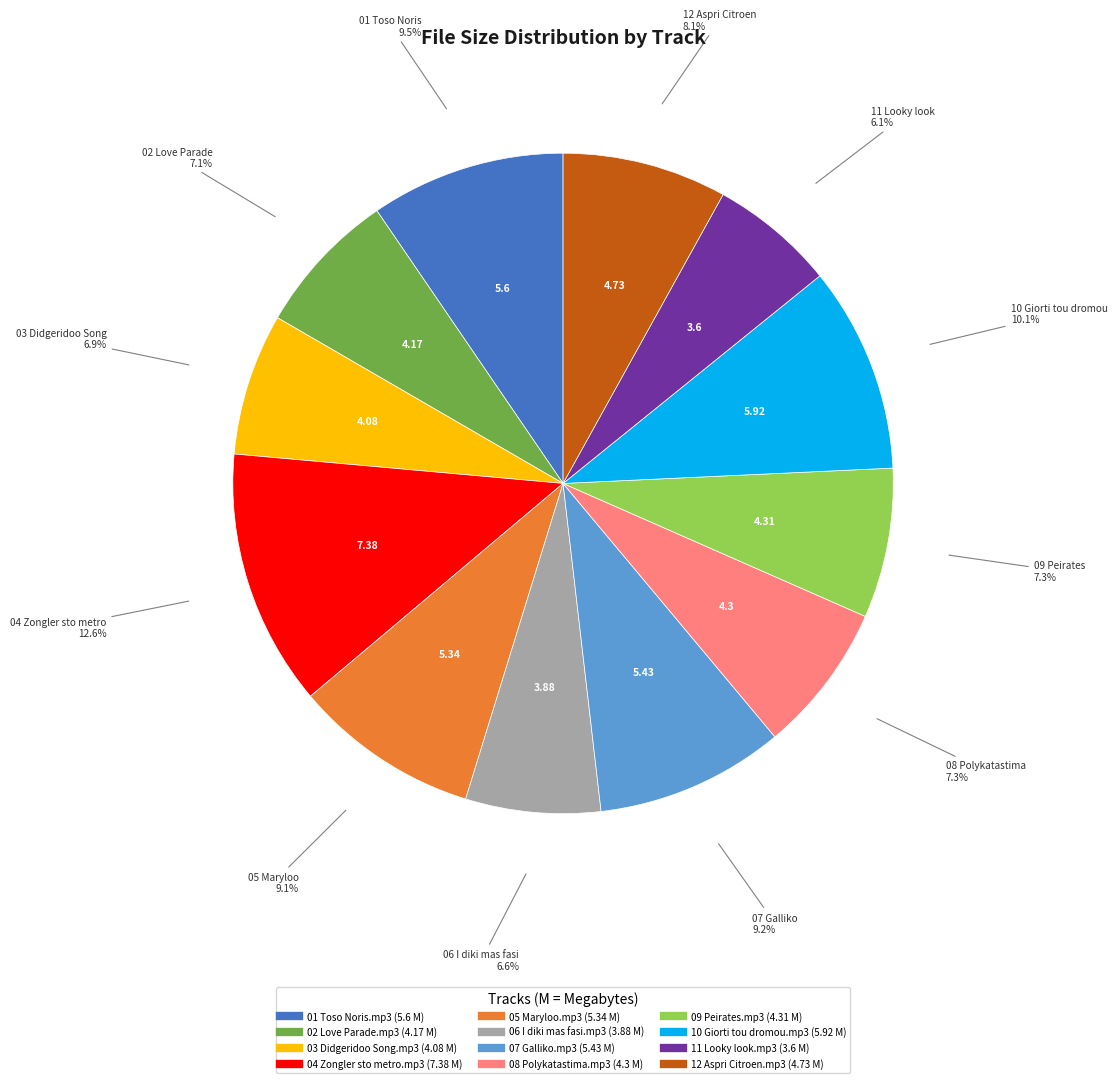

What percentage is the 09 Peirates.mp3 slice, to the nearest percent?

7%